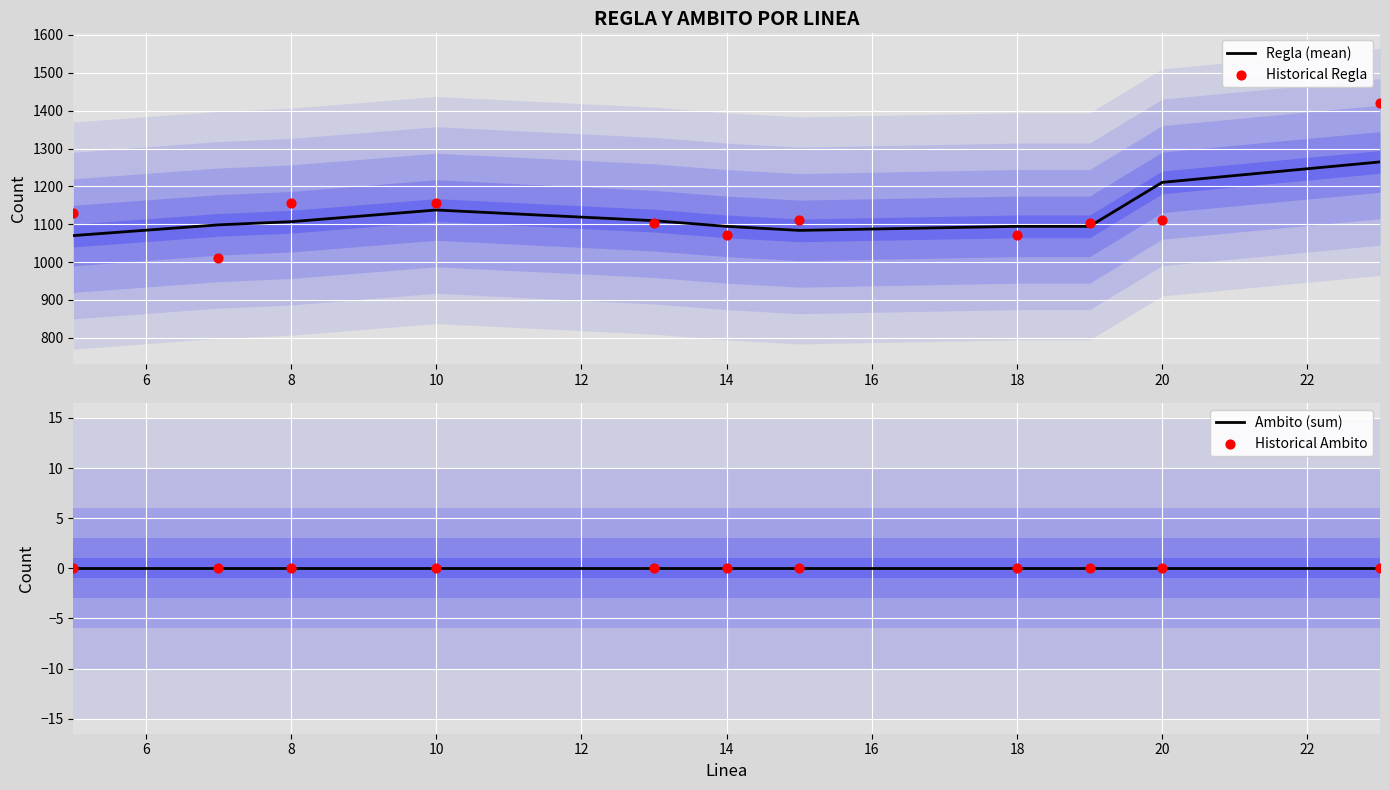

At how many categories does at least one series exceed 146?

11